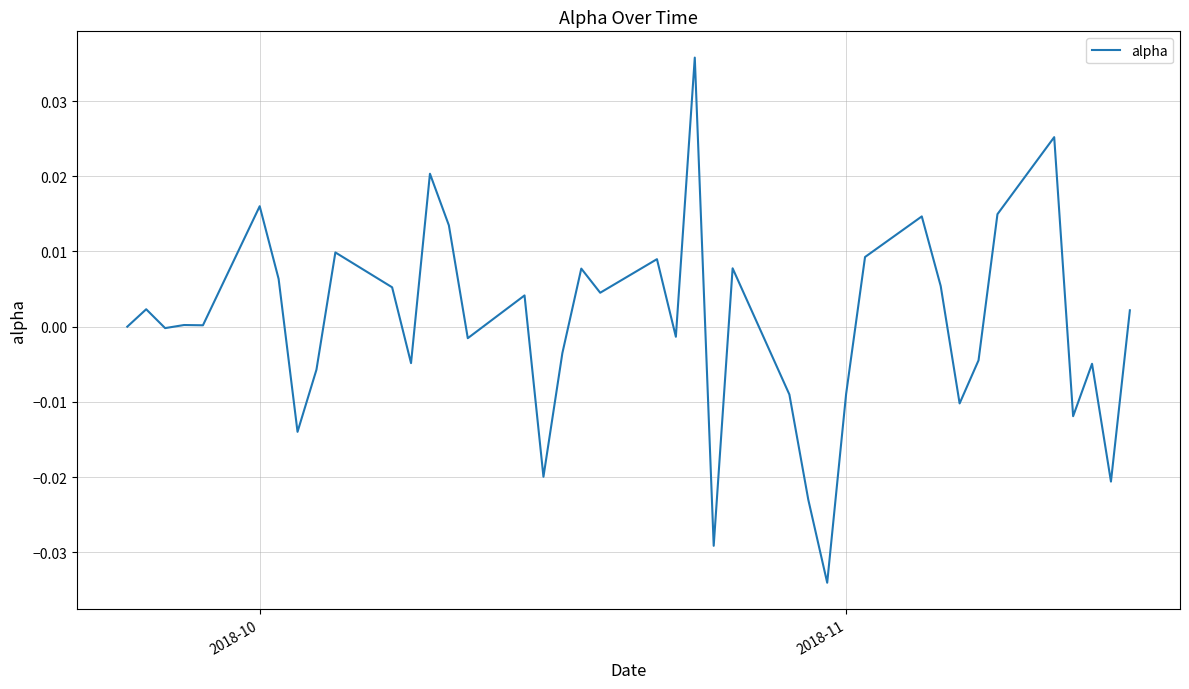

True or false: there are more than 1 points higher than both neighbors.

True